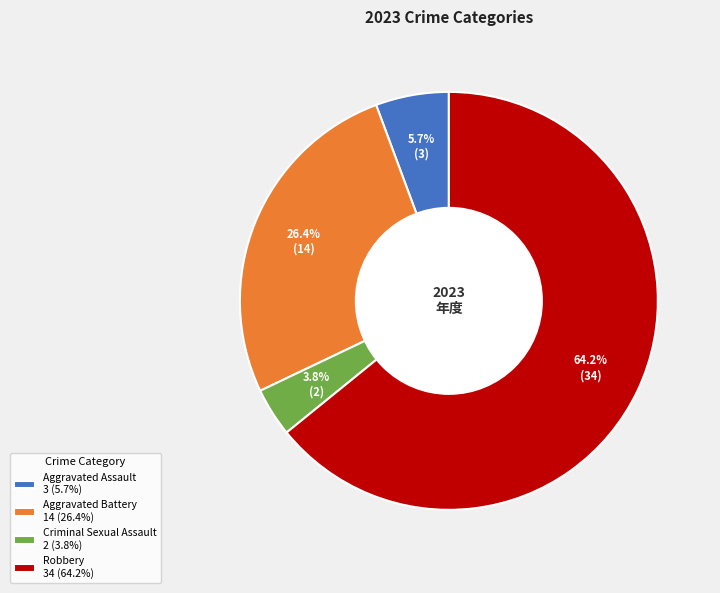

What is the ratio of the value at Aggravated Assault 3 (5.7%) to the value at Criminal Sexual Assault 2 (3.8%)?

1.5